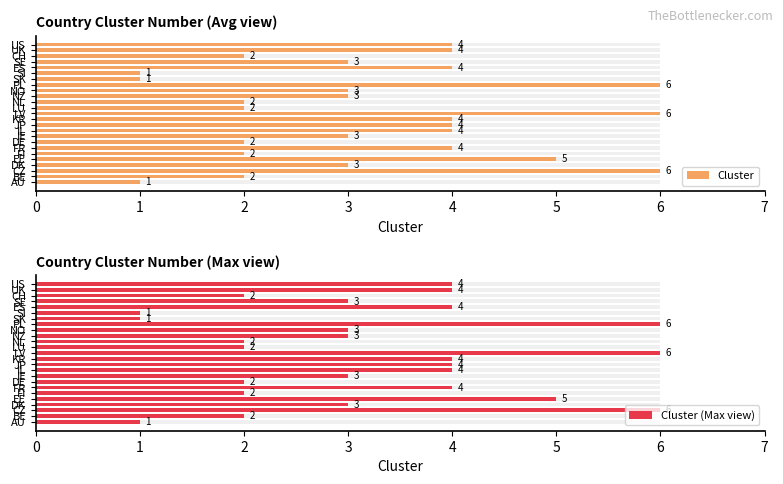

What is the average value of the Cluster series?

3